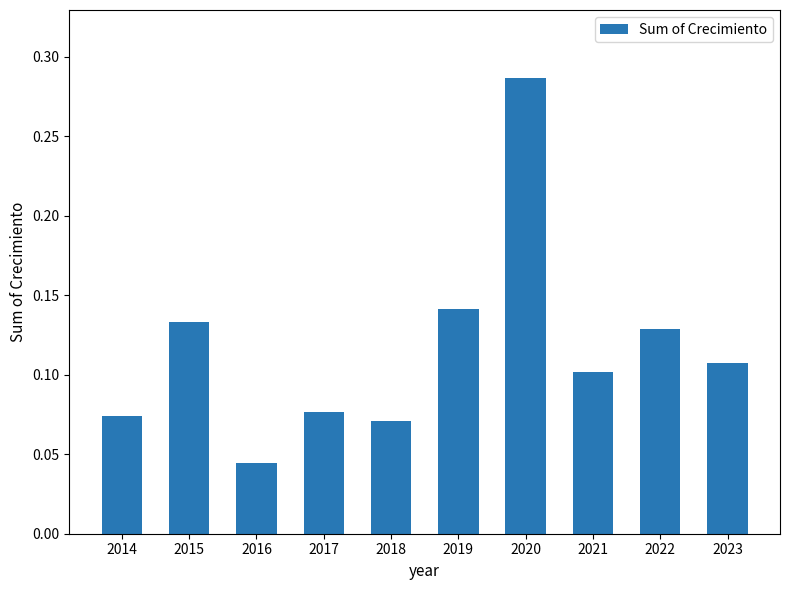

What is the sum of all values?

1.2